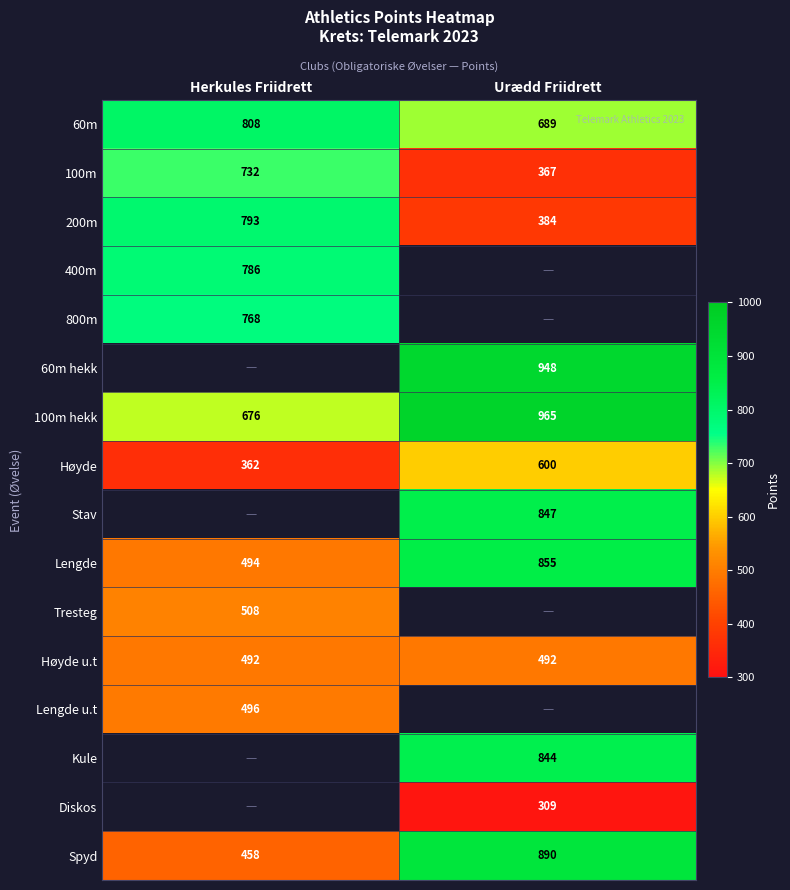

What is the spread (max minus min) of values at Urædd Friidrett?

656.0